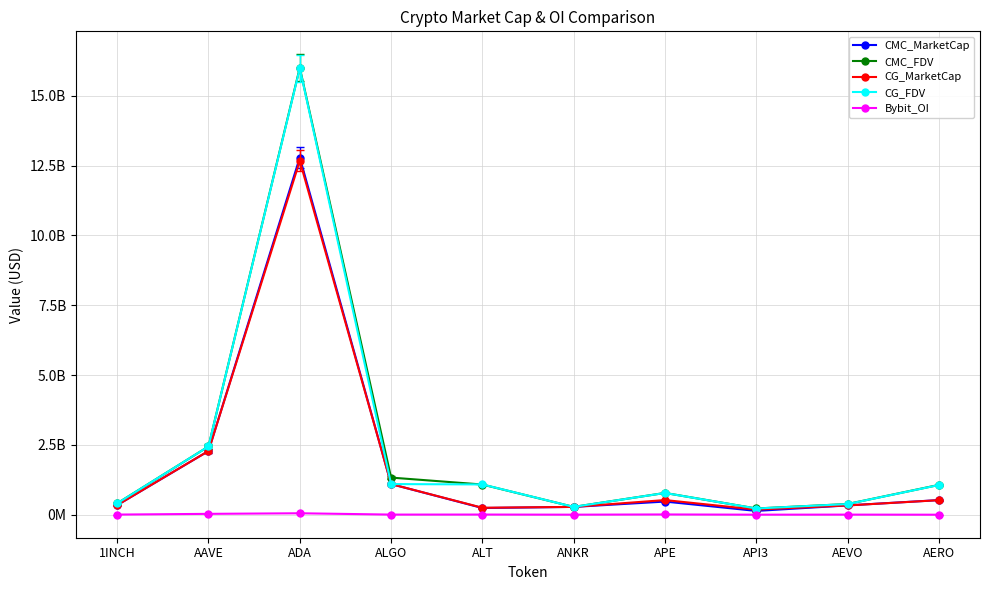

The value of CMC_FDV at ANKR is 388455812.4. True or false?

False